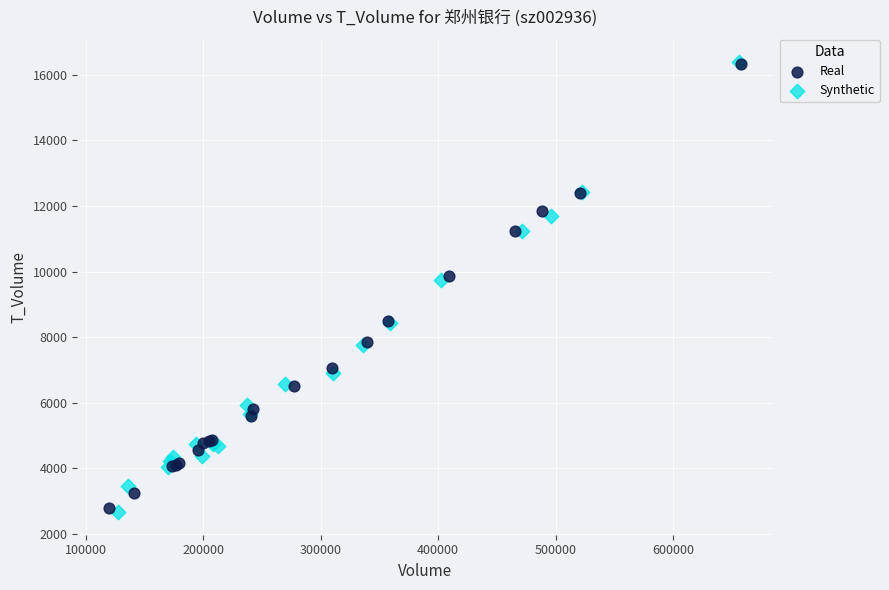

What are all the series names shown in the legend?

Real, Synthetic